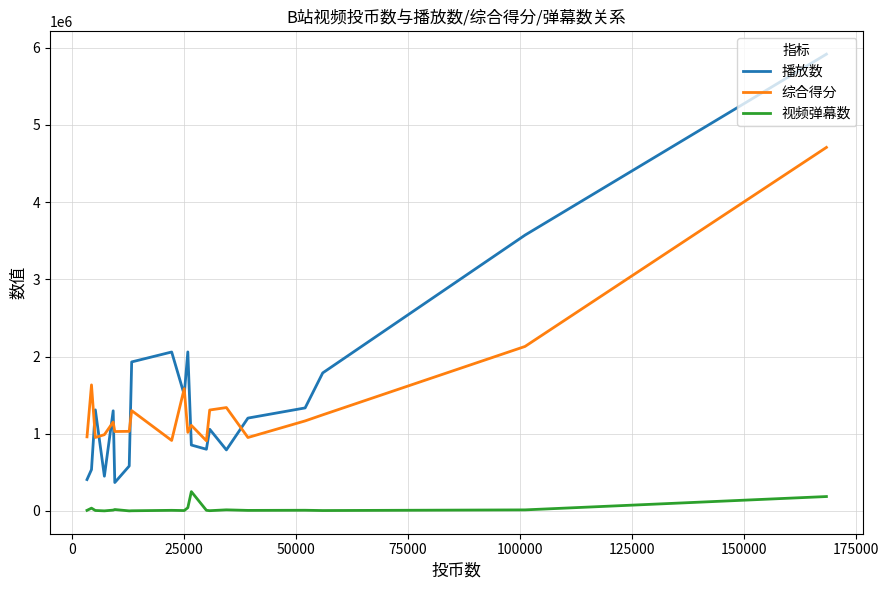

List the series in order of their peak value, lowest first.

视频弹幕数, 综合得分, 播放数